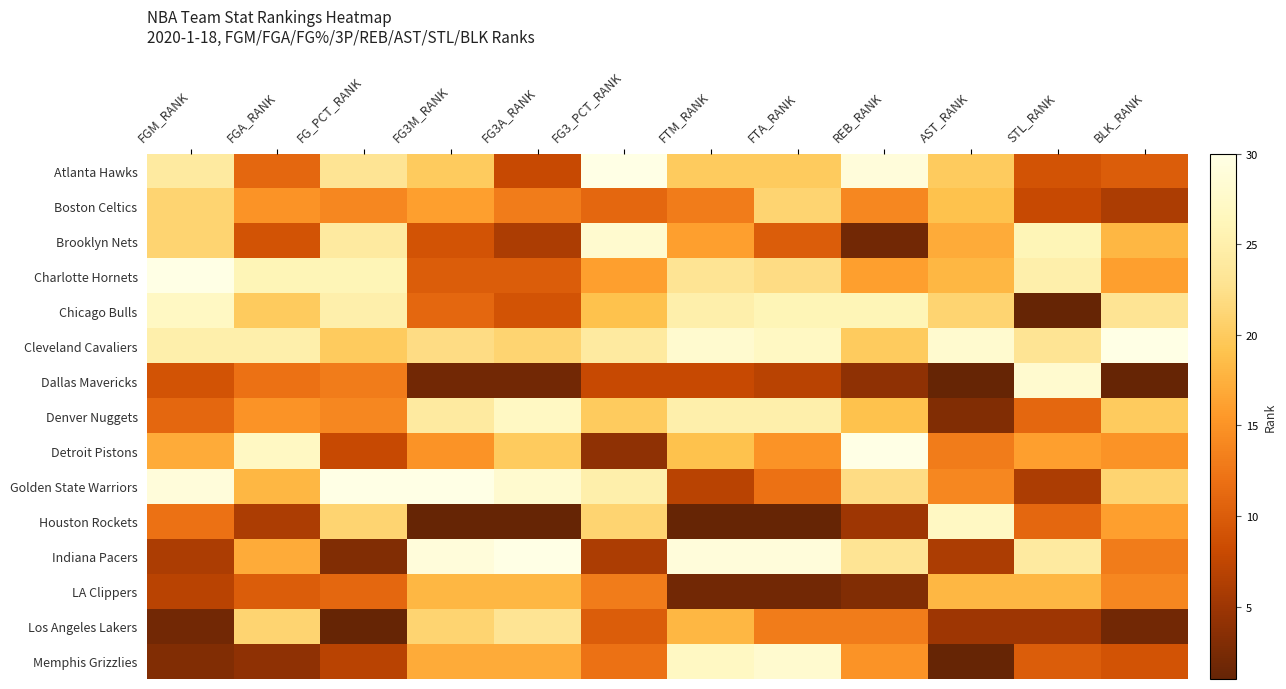

At FTA_RANK, list the series in order from largest to smallest.

Indiana Pacers, Memphis Grizzlies, Cleveland Cavaliers, Chicago Bulls, Denver Nuggets, Charlotte Hornets, Boston Celtics, Atlanta Hawks, Detroit Pistons, Los Angeles Lakers, Golden State Warriors, Brooklyn Nets, Dallas Mavericks, LA Clippers, Houston Rockets